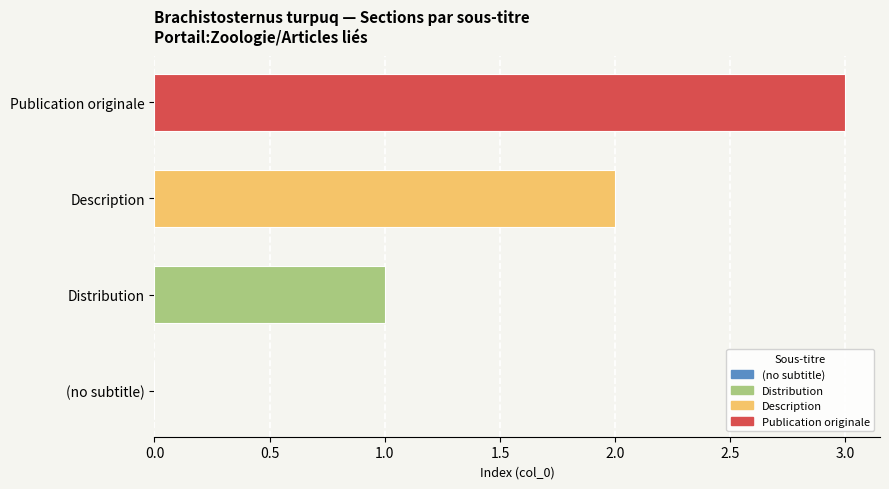

How many values are between 1 and 3?

3